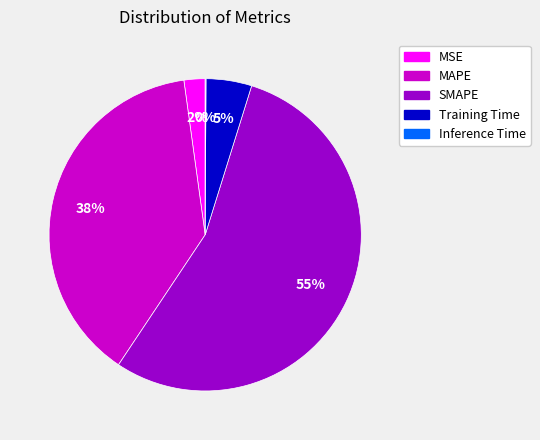

Between MSE and Training Time, which is larger?

Training Time